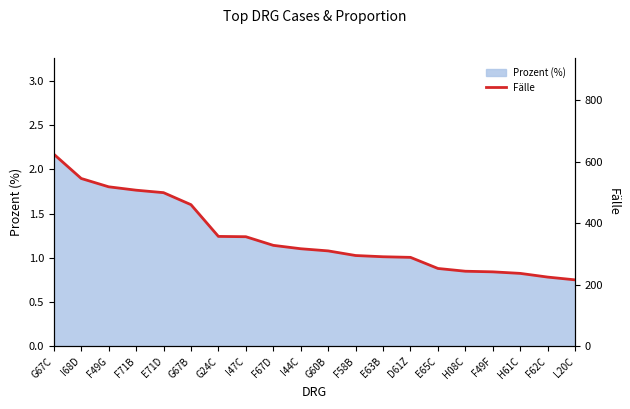

What is the change in value from I47C to F62C?

-131